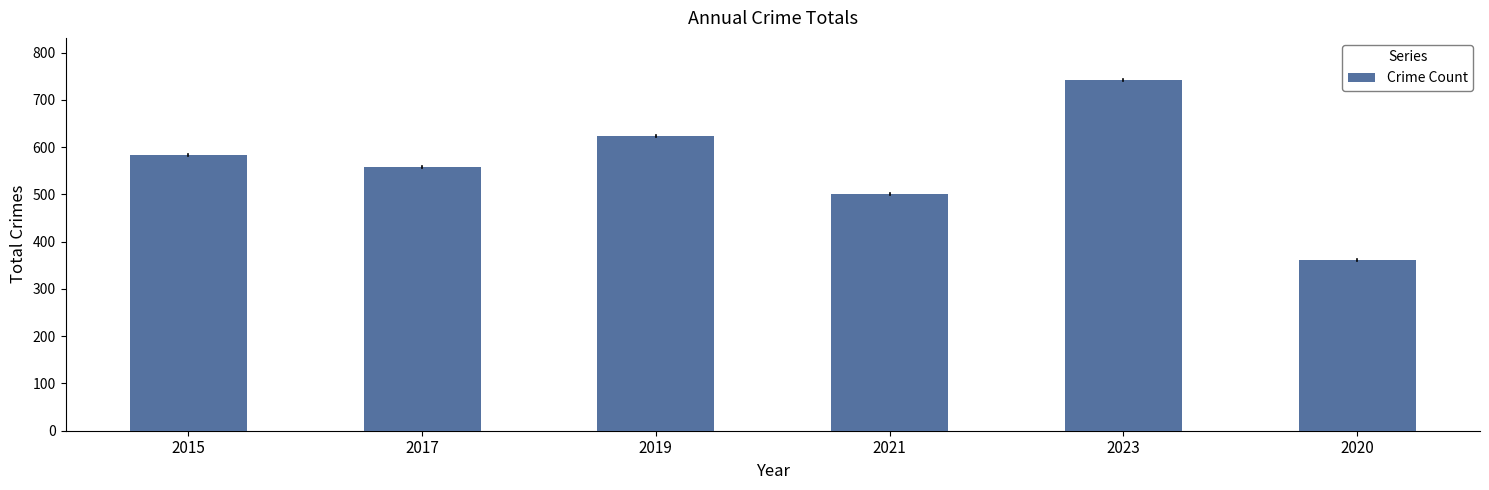

Are the bars horizontal?

No